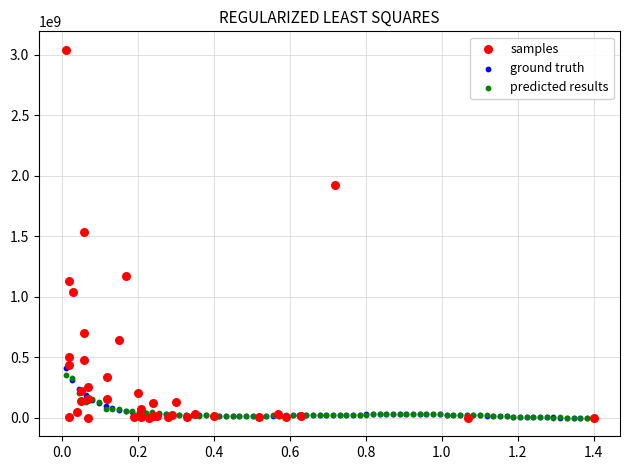

Which series reaches the maximum Y coordinate?

samples